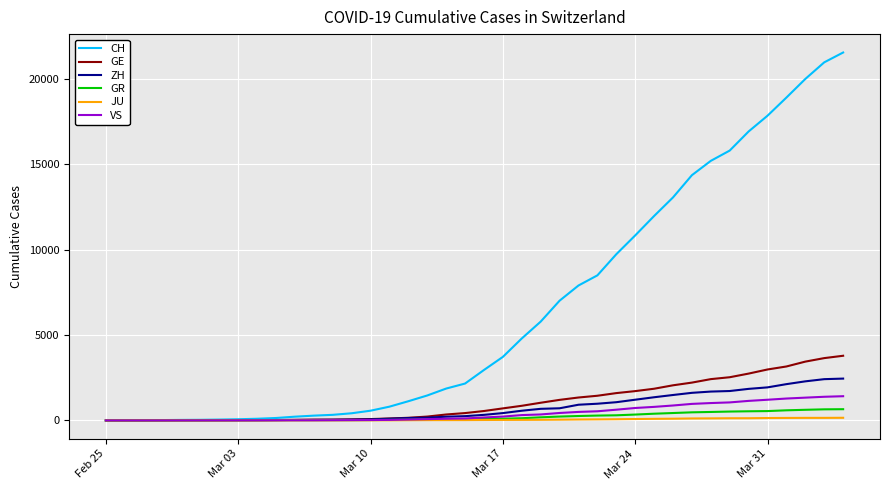

Which series has the largest total across all categories?

CH